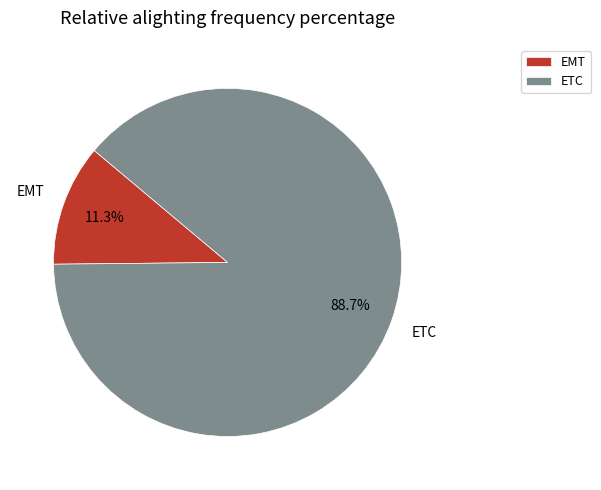

Between EMT and ETC, which is larger?

ETC